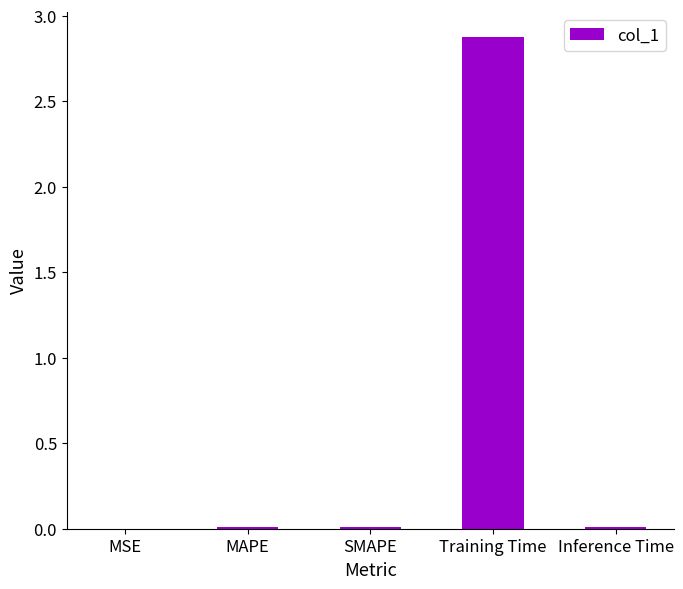

Between Training Time and MAPE, which is larger?

Training Time